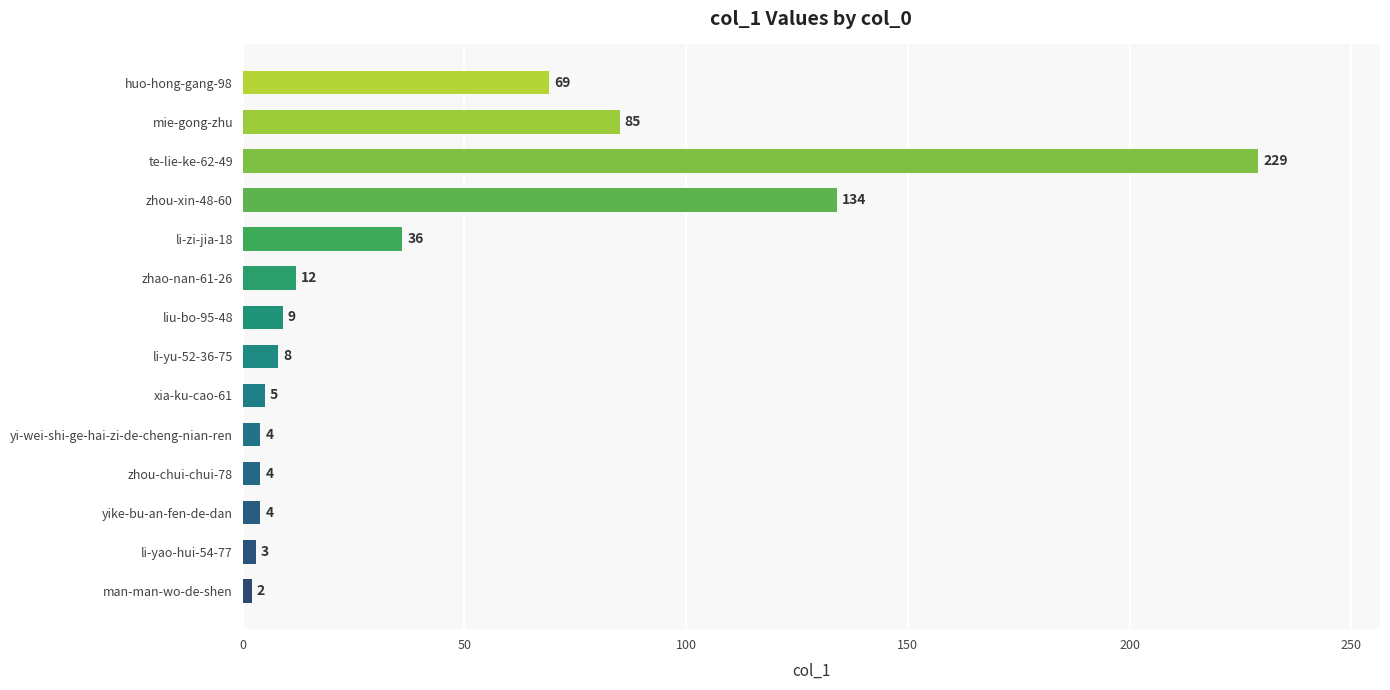

What is the label of the 11th bar from the top?

zhou-chui-chui-78